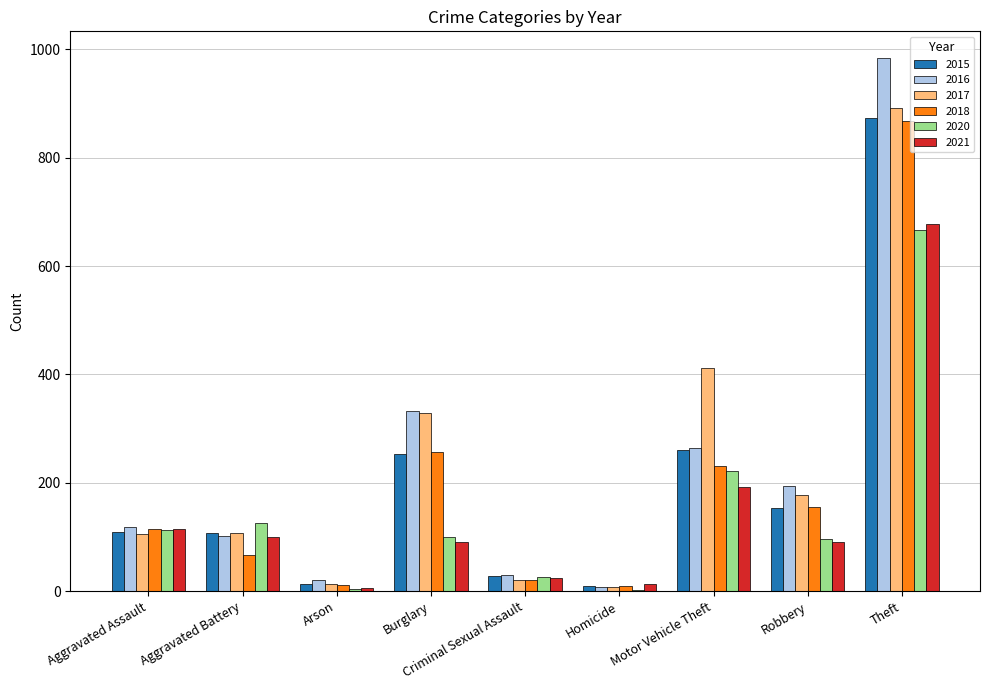

What value does the 2015 series have at Robbery?

154